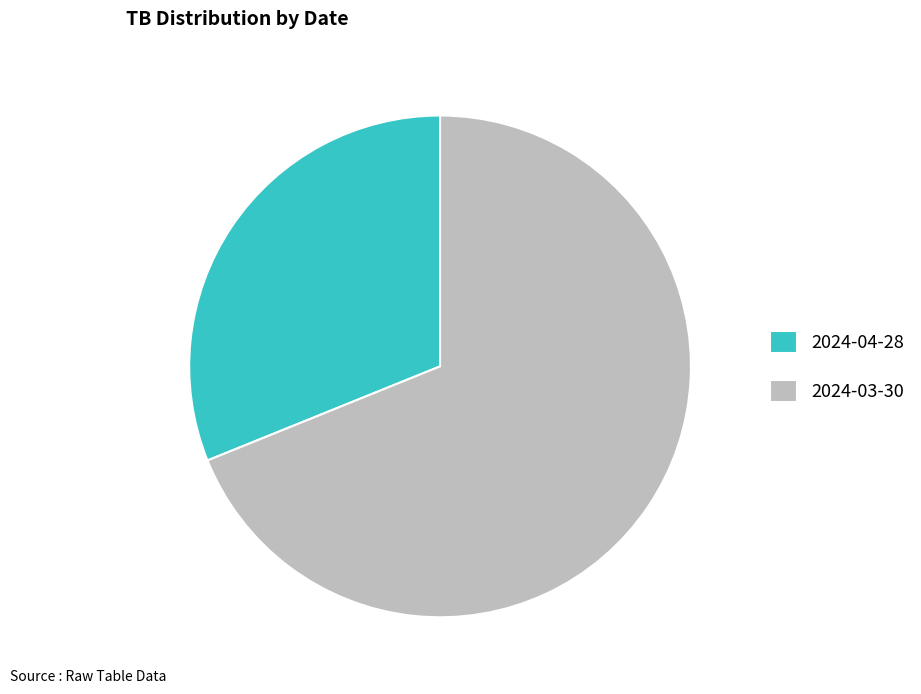

Which category has the biggest portion of the pie?

2024-03-30